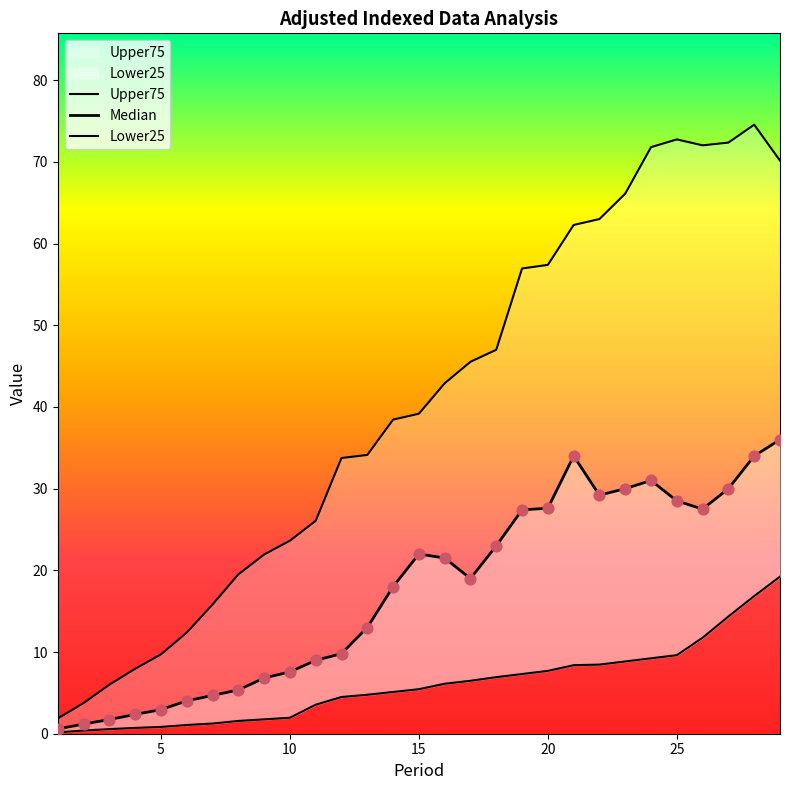

Which series contains the highest Y value?

Upper75